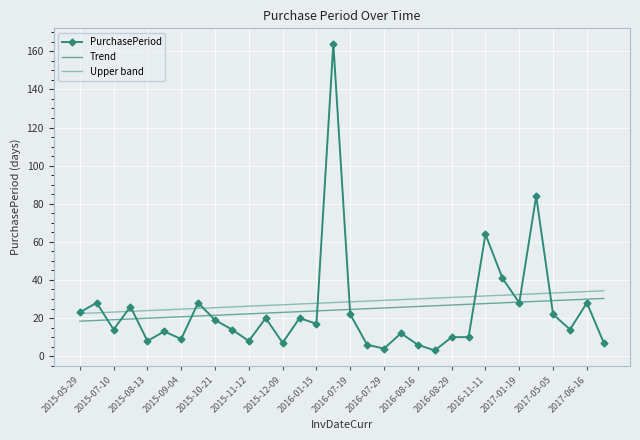

How many series are shown in this chart?

3